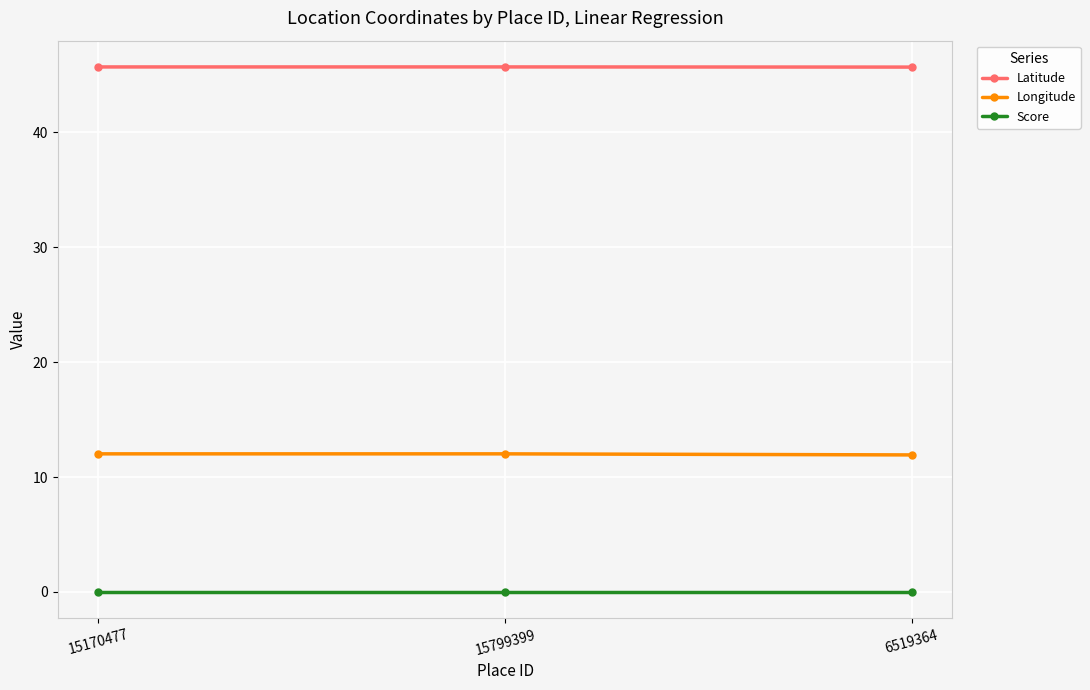

What is the label of the 1st point from the right?

6519364